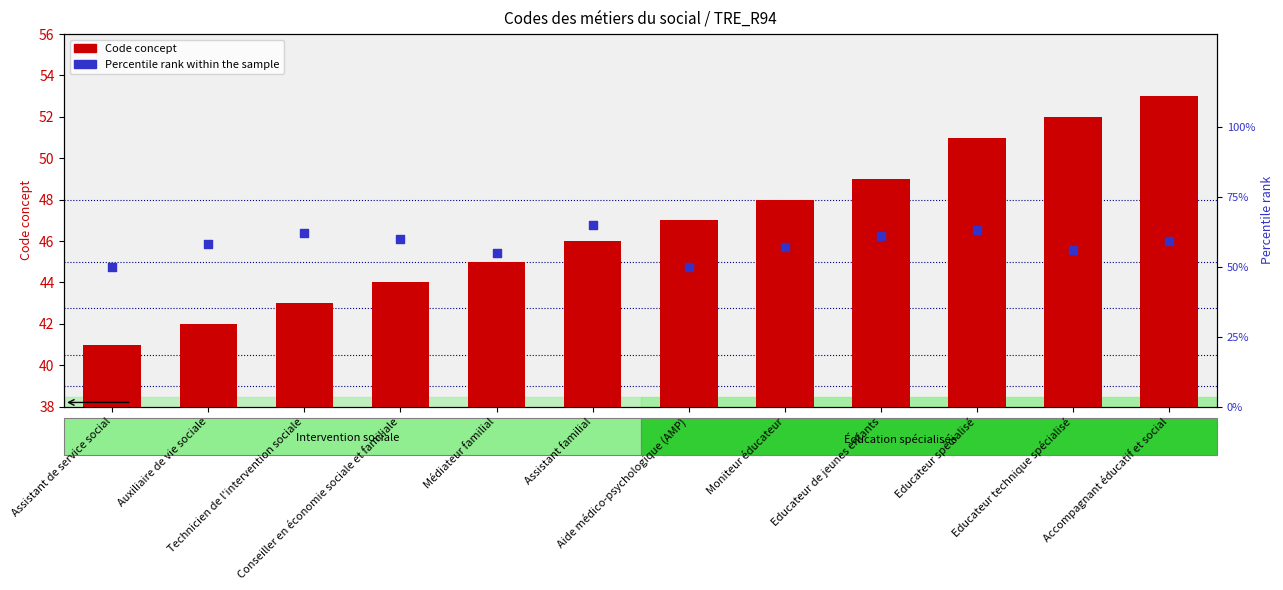

At how many categories does at least one series exceed 61?

3